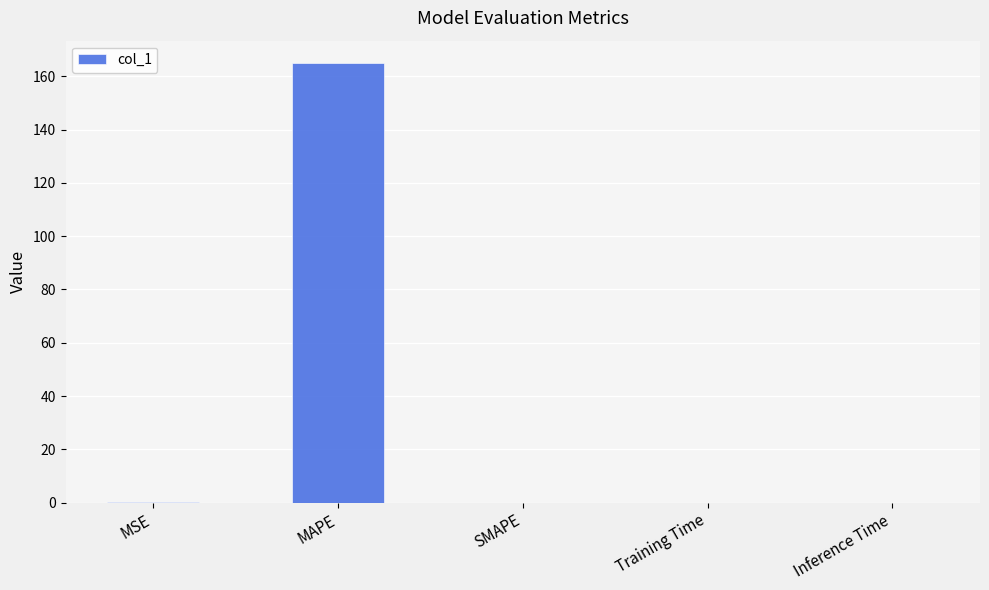

The value at MAPE is 165.1. True or false?

True